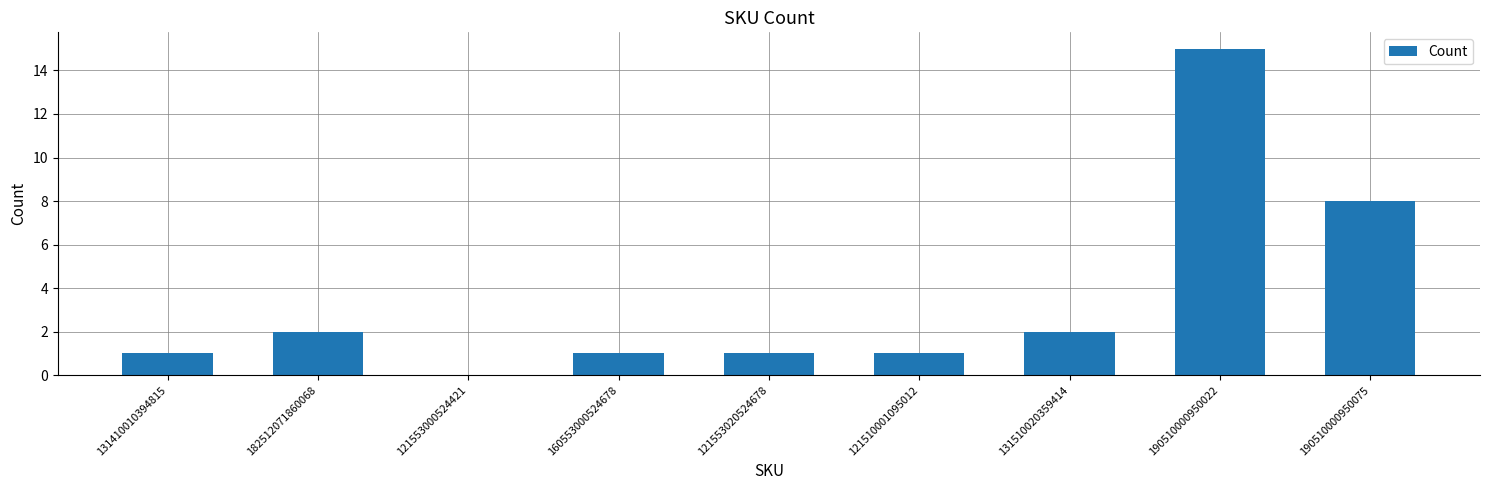

What is the difference between the values at 131410010394815 and 121553000524421?

1